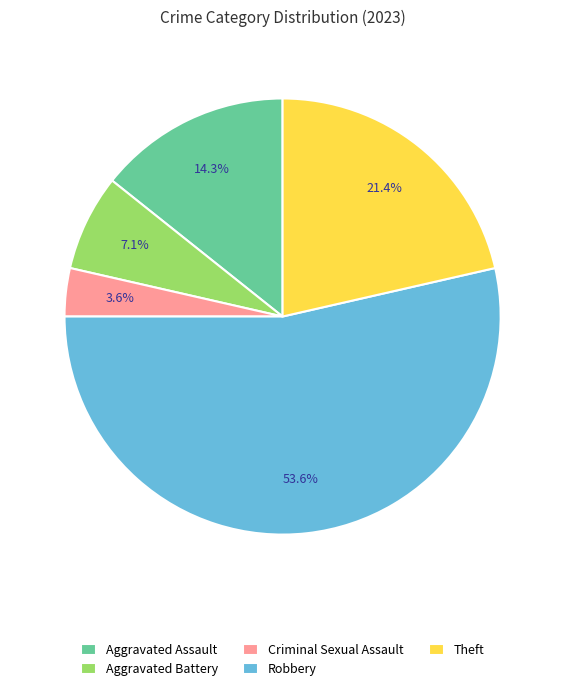

Is it true that Aggravated Battery is 7% of the pie?

True